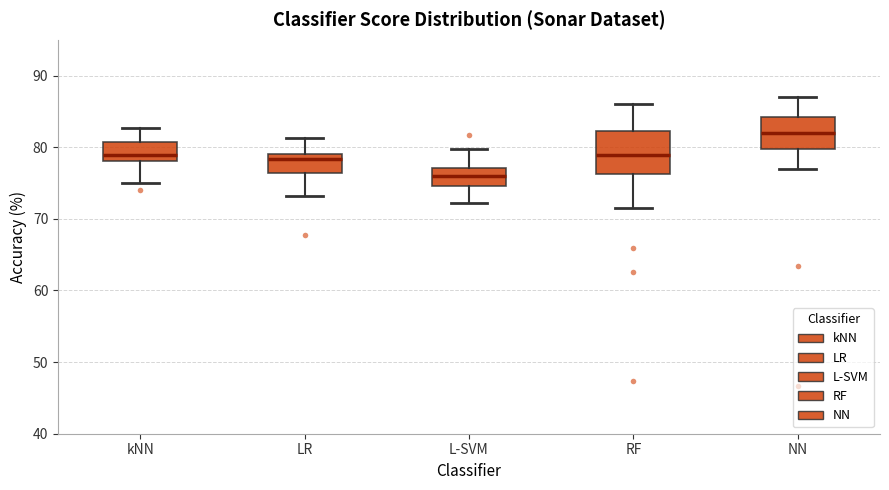

Reading left to right, read every box against the y-axis: the position of its median line, the range the box covers, and the ends of its whiskers. The values are not printed on the chart, so give them approximately, as read against the axis.

kNN: median 79, box 78 to 81, whiskers 75 to 83
LR: median 78, box 76 to 79, whiskers 73 to 81
L-SVM: median 76, box 75 to 77, whiskers 72 to 80
RF: median 79, box 76 to 82, whiskers 72 to 86
NN: median 82, box 80 to 84, whiskers 77 to 87